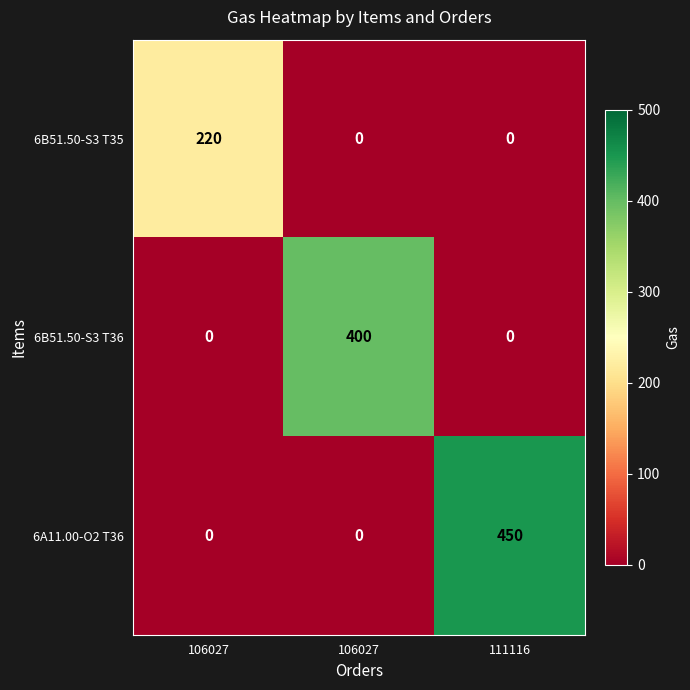

At which category is the sum across all series the highest?

111116